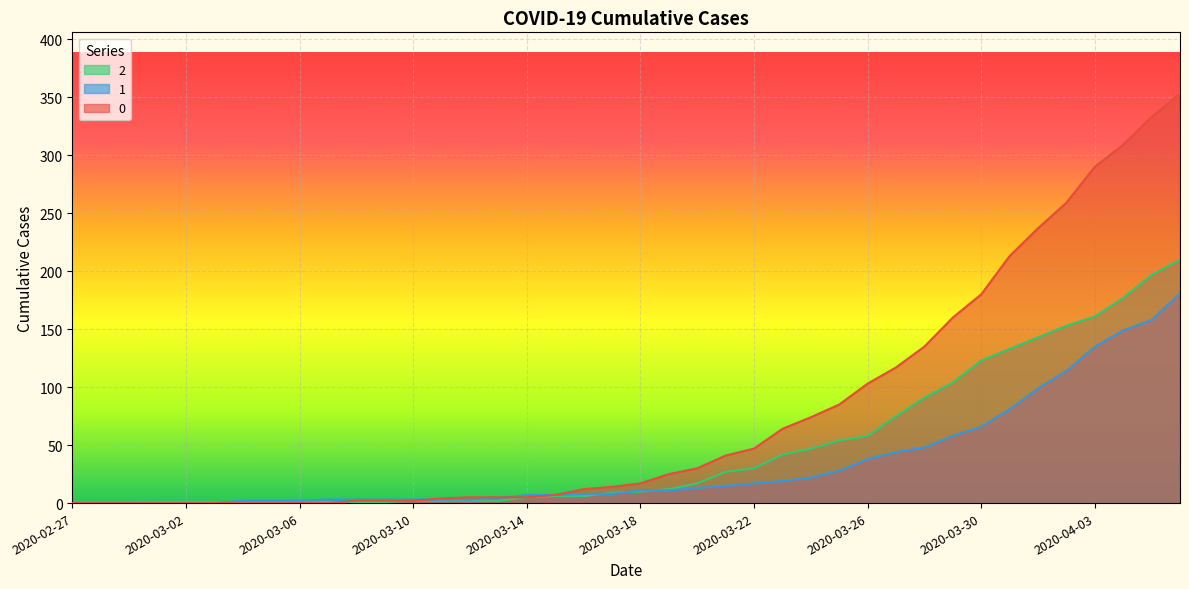

Reading right to left, list all the values displayed in this chart.

0: 353	333	309	290	259	237	213	180	160	135	117	103	85	74	64	47	41	30	25	17	14	12	7	5	5	5	4	2	2	2	0	0	0	0	0	0	0	0	0	0
1: 181	158	149	135	114	99	81	66	58	48	44	38	28	22	19	17	15	13	11	11	8	8	7	7	4	3	3	3	3	3	3	2	2	2	0	0	0	0	0	0
2: 210	197	177	161	153	143	133	123	104	91	75	58	54	47	42	30	27	17	12	10	9	6	6	5	2	2	2	2	1	1	1	2	1	1	1	1	1	0	0	0